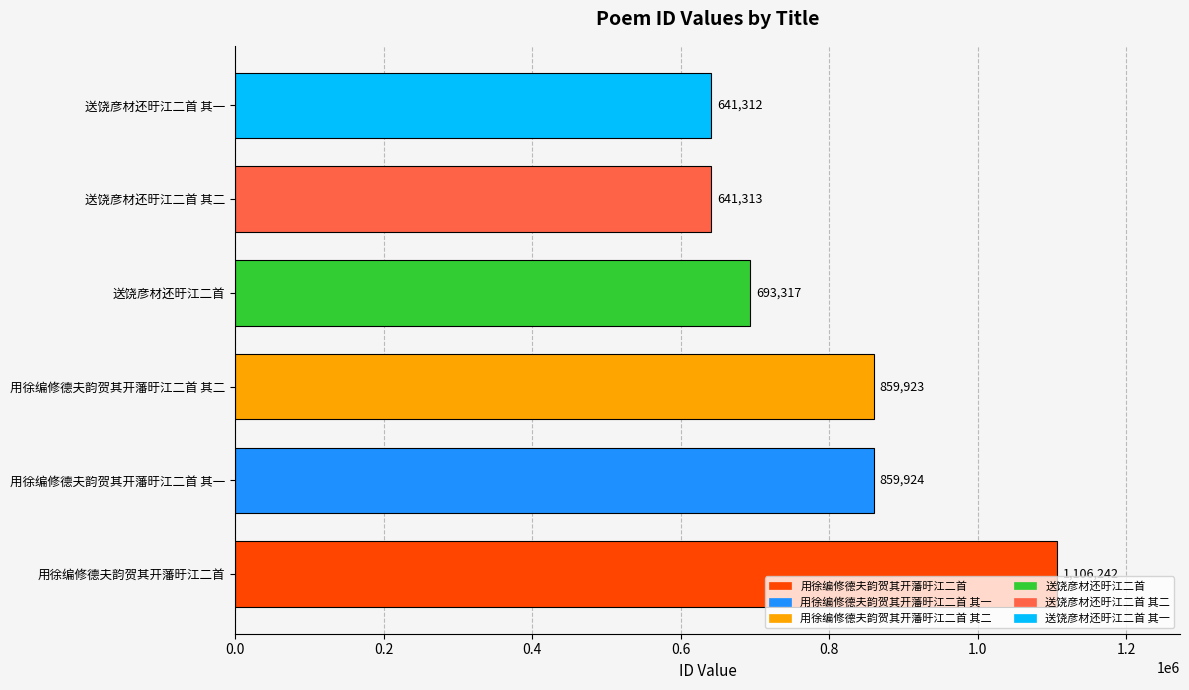

What is the difference between the second highest and second lowest values?

218611